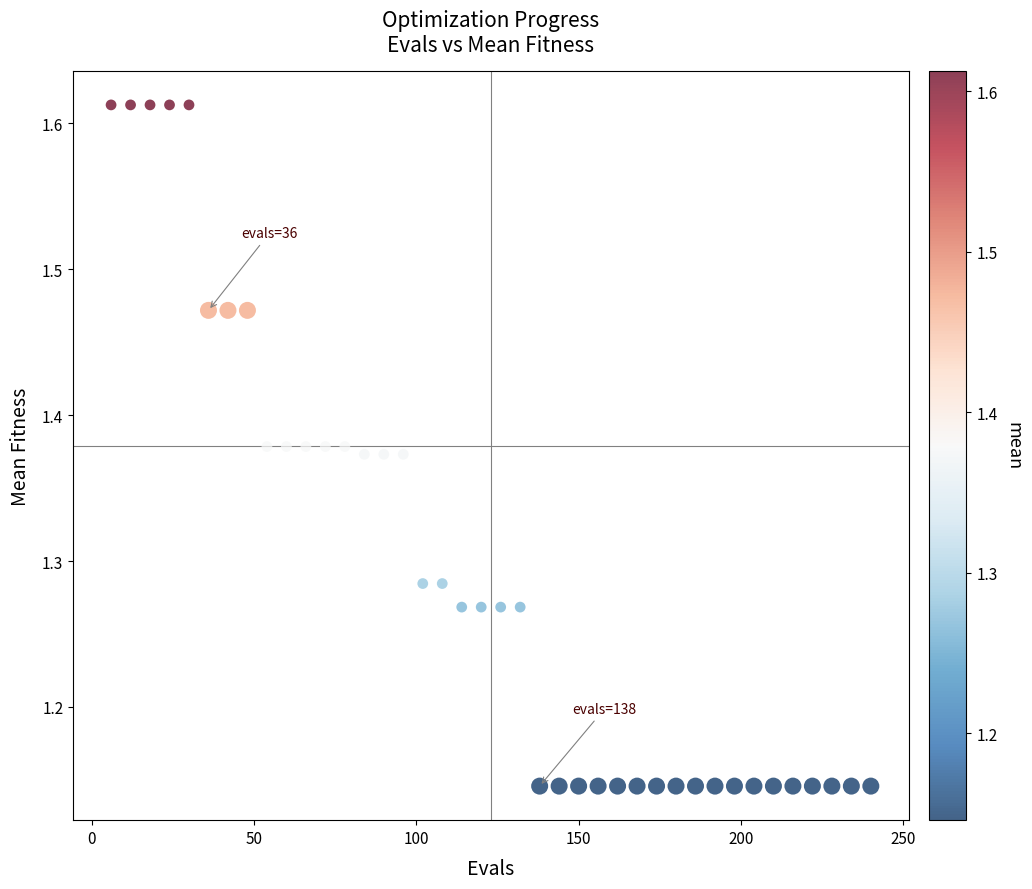

What is the range of Y values (max minus min)?

0.5